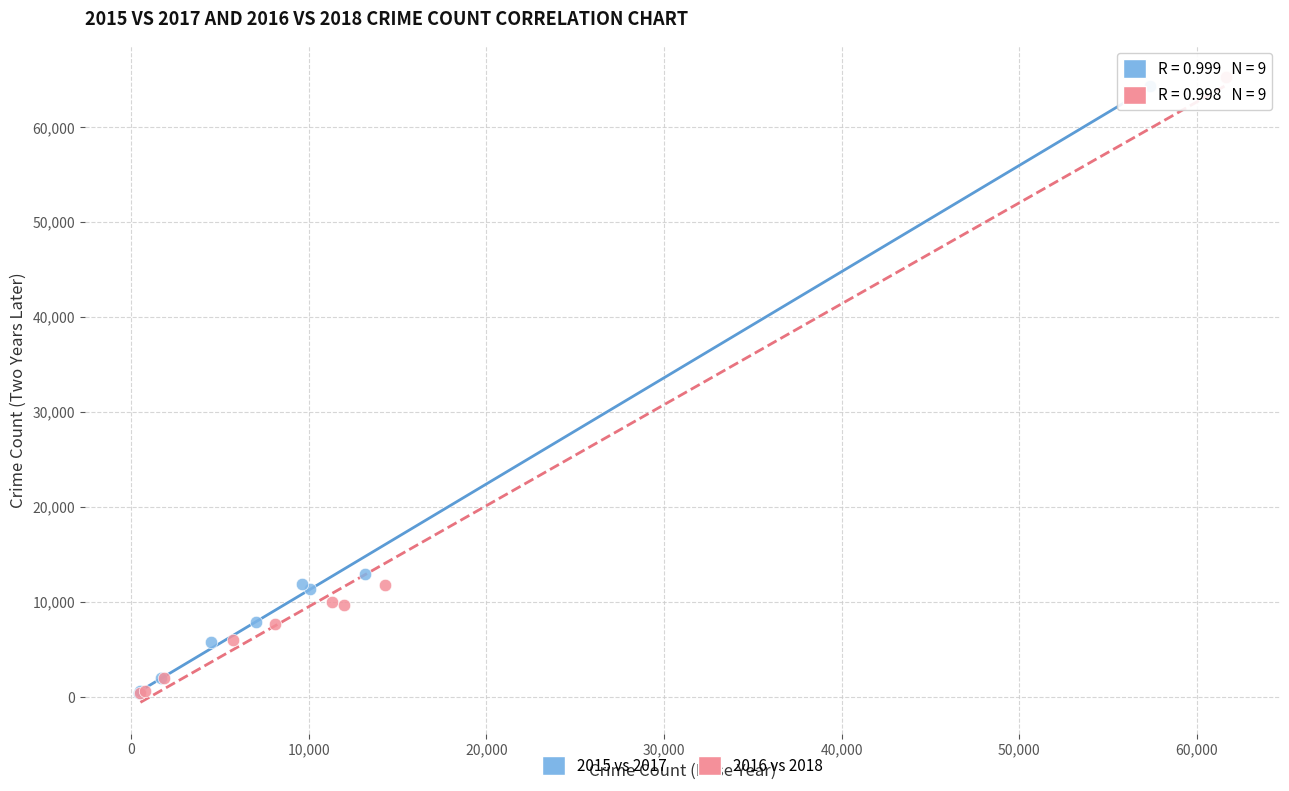

Which series has the widest spread of Y values?

2016 vs 2018